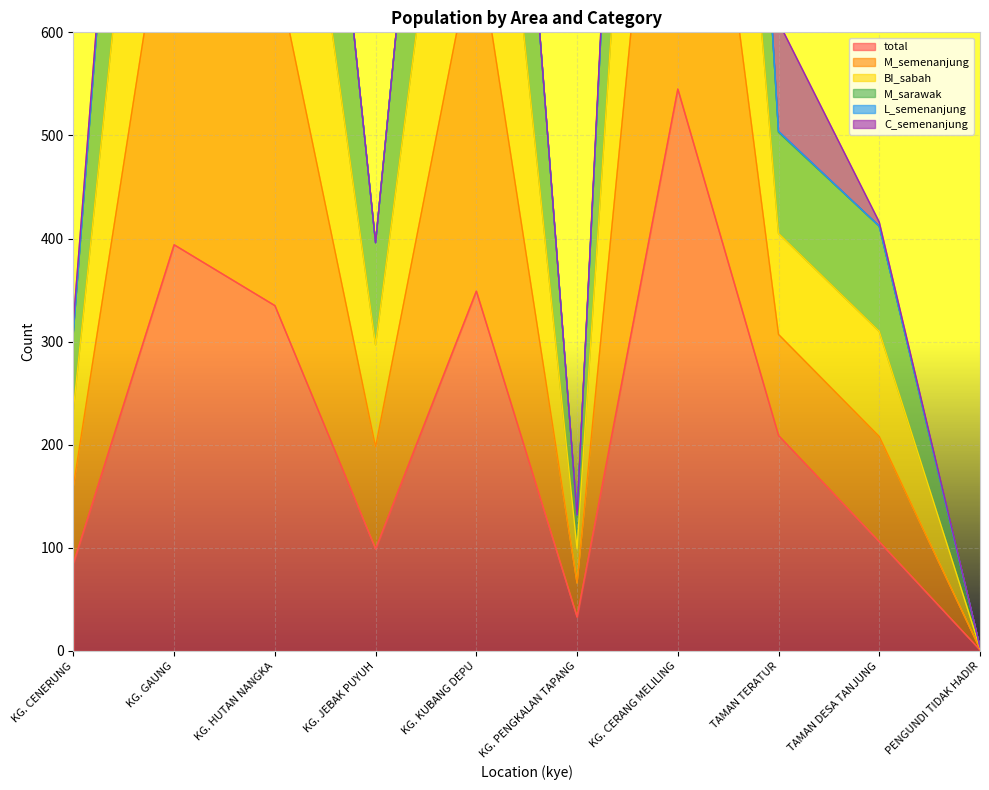

At which category is the sum across all series the highest?

KG. CERANG MELILING